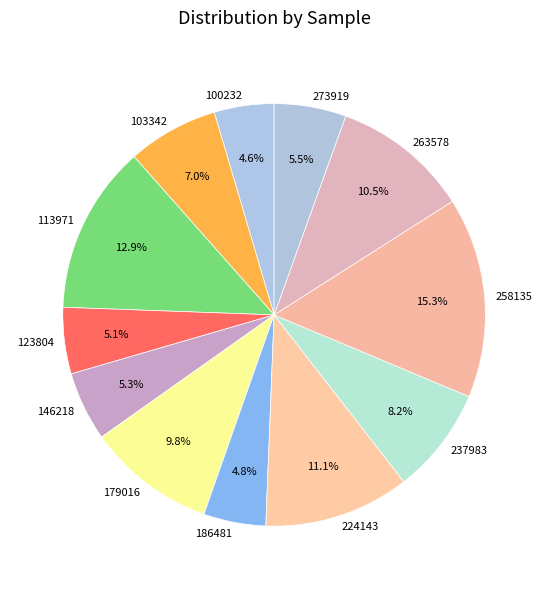

The 258135 slice represents 24% of the pie. True or false?

False